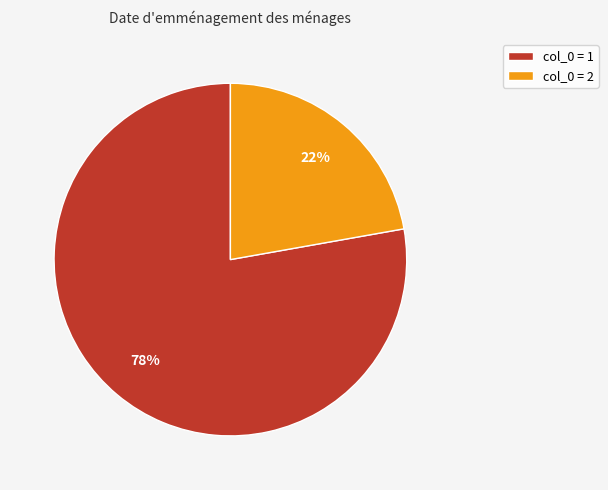

What is the ratio of the value at col_0 = 1 to the value at col_0 = 2?

3.5